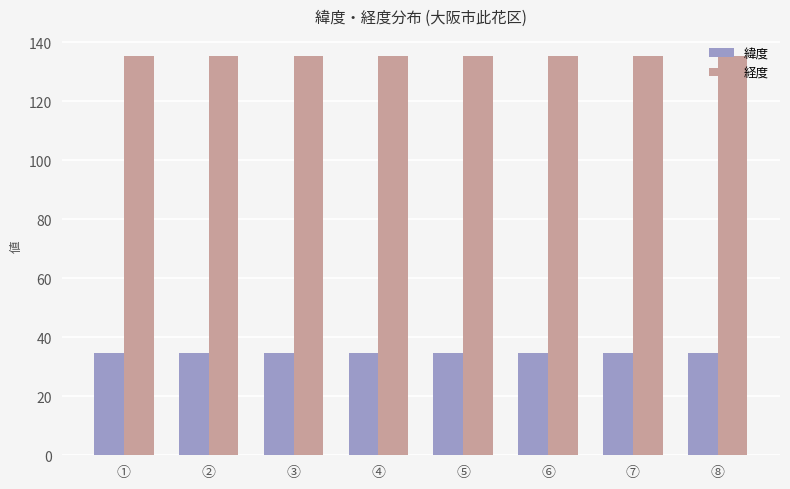

List the series in order of their peak value, lowest first.

緯度, 経度